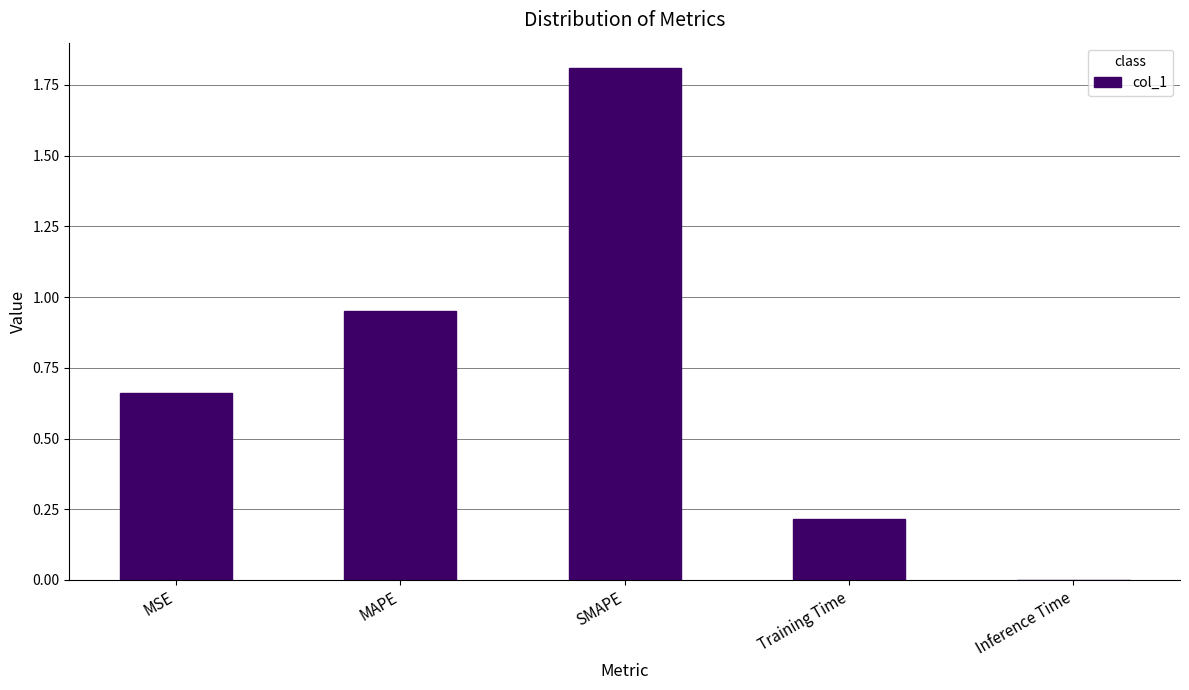

True or false: the data shows 3.0 at SMAPE.

False